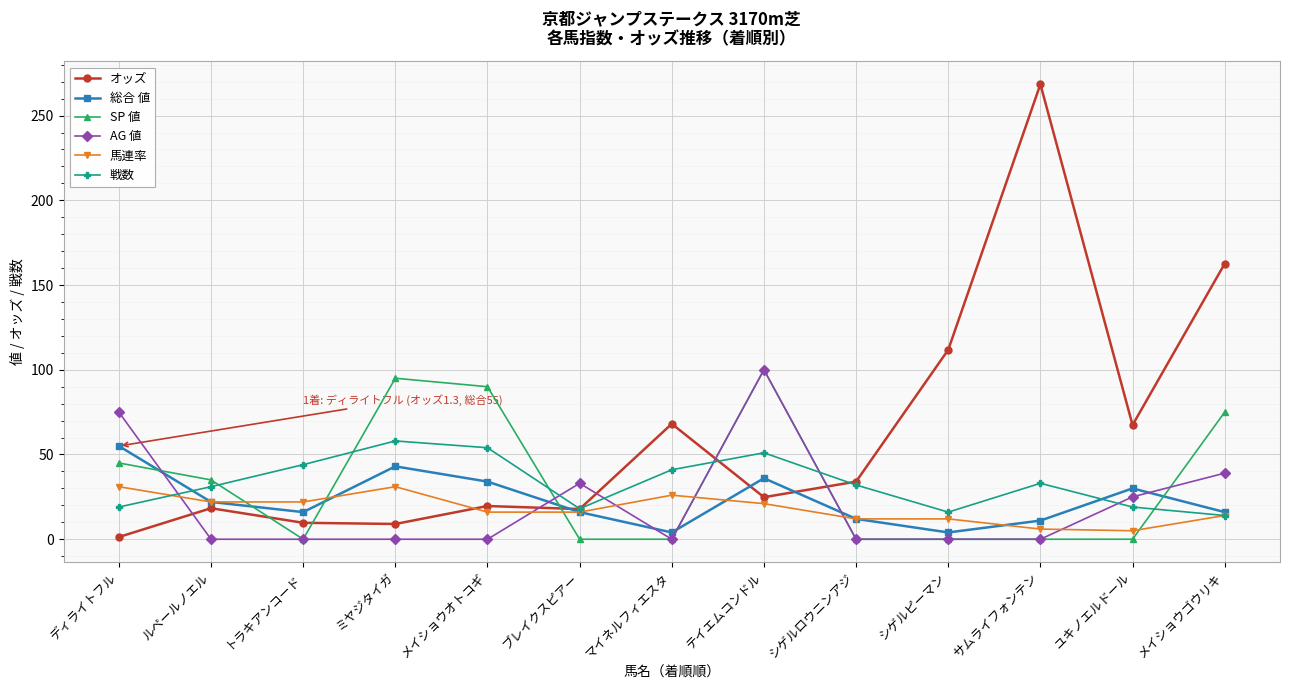

Where do SP 値 and 馬連率 first cross each other?

ルペールノエル and トラキアンコード